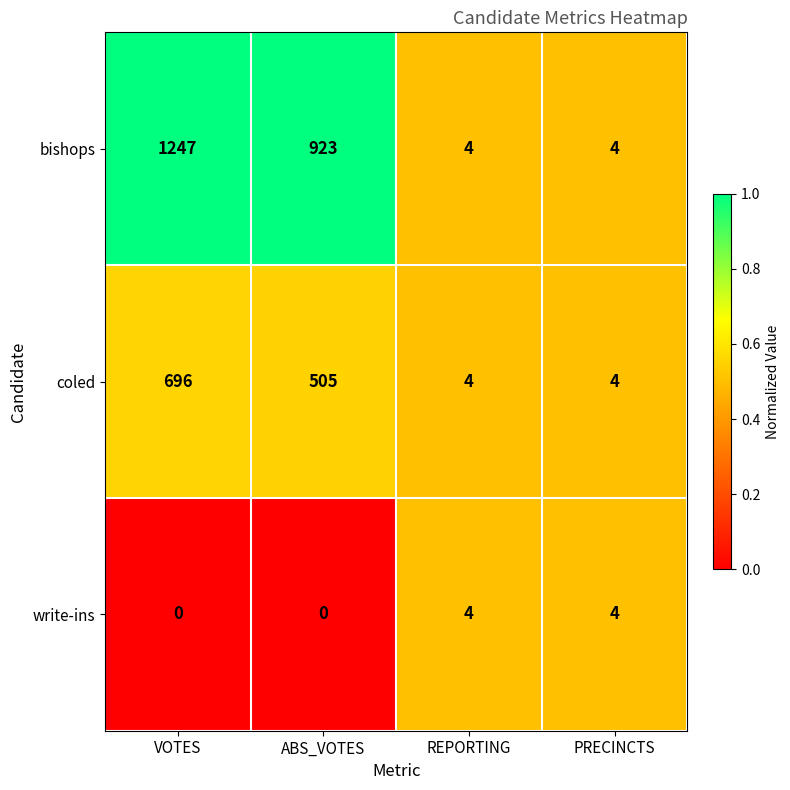

Rank the series by their average value, from highest to lowest.

bishops, coled, write-ins